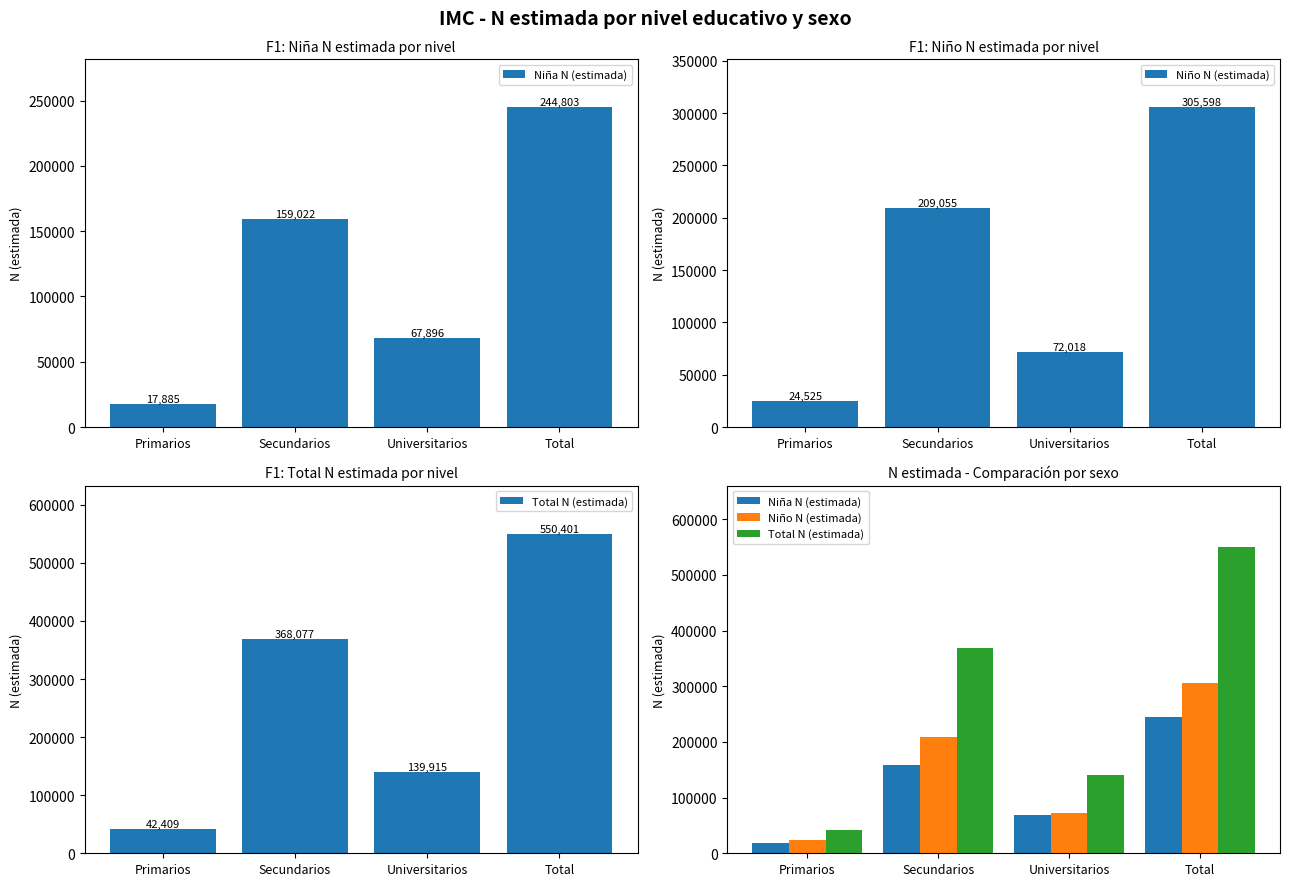

Reading left to right, list all the values displayed in this chart.

Niña N (estimada): 17885	159022	67896	244803
Niño N (estimada): 24525	209055	72018	305598
Total N (estimada): 42409	368077	139915	550401